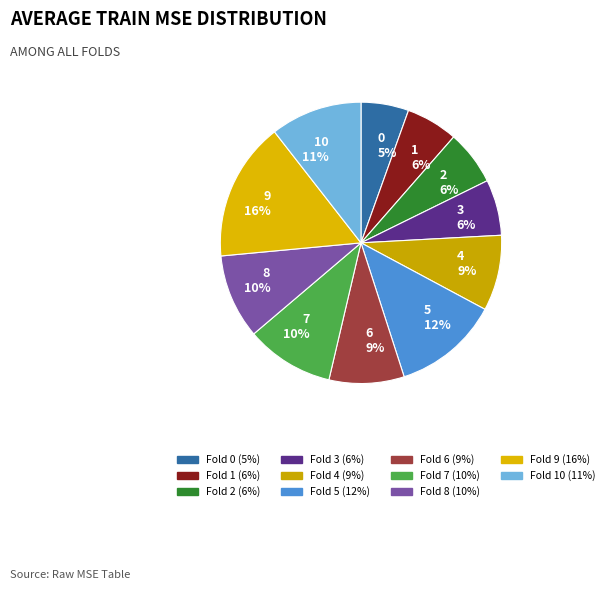

Combined, do 7 and 9 account for over 50%?

No